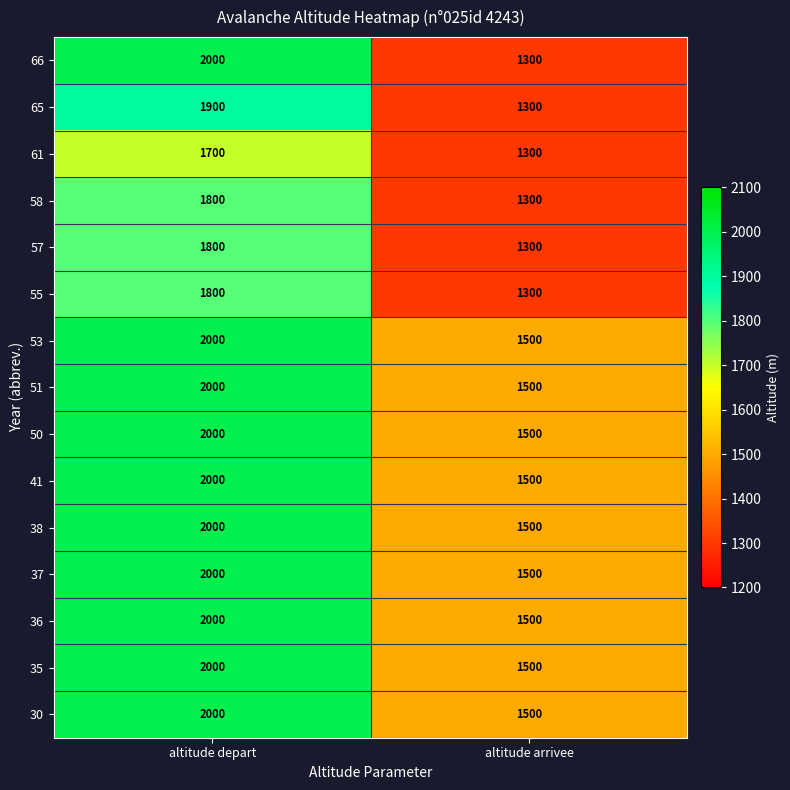

What is the minimum value shown in the chart?

1300